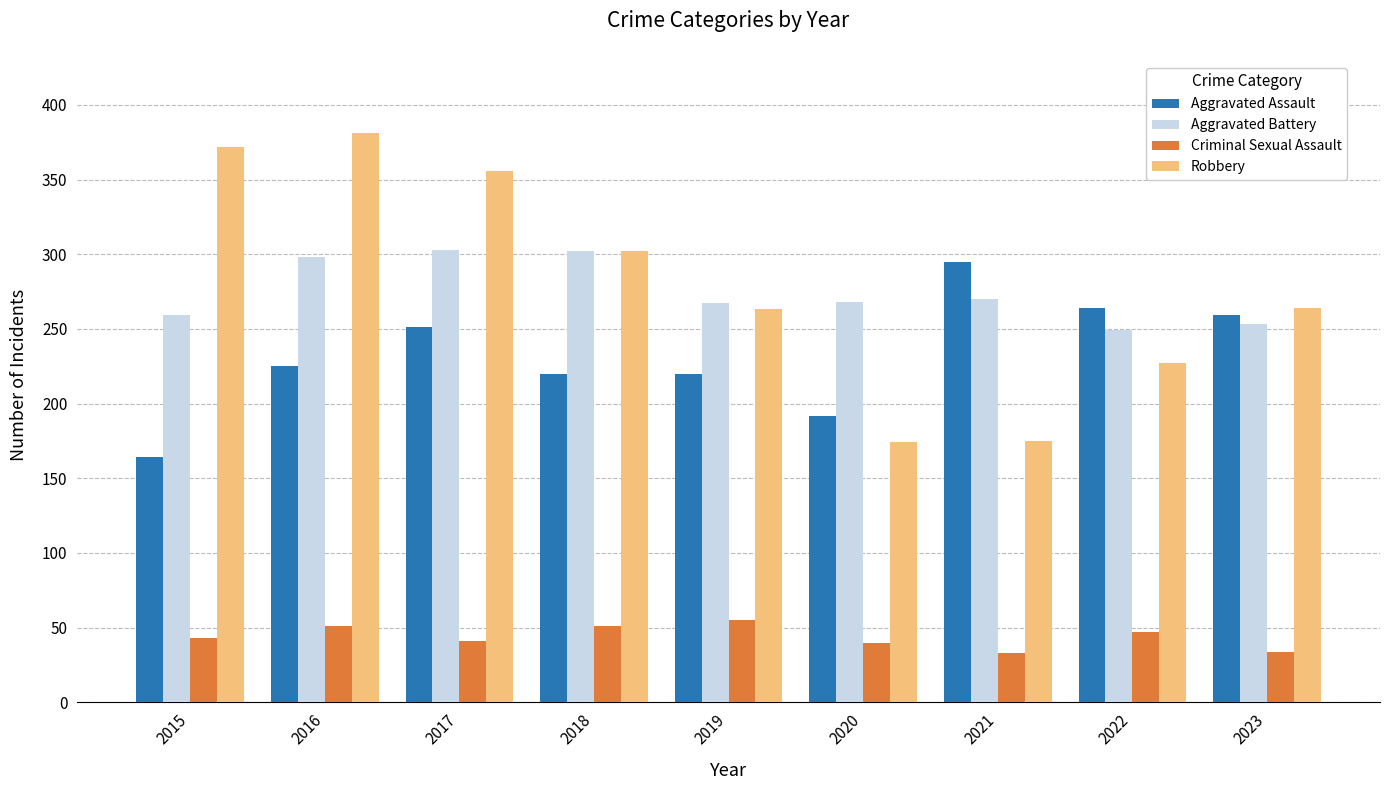

What is the total value across all series at 2015?

838